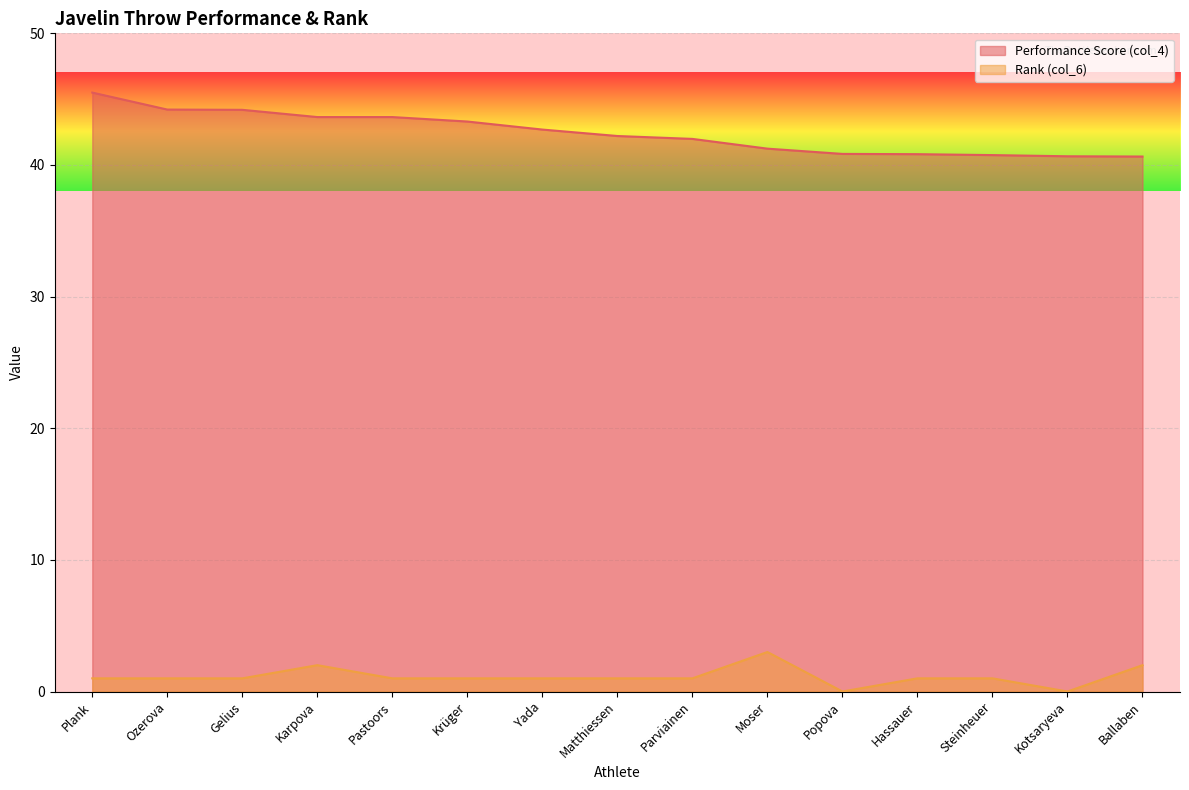

What is the label of the 5th point from the left?

Pastoors